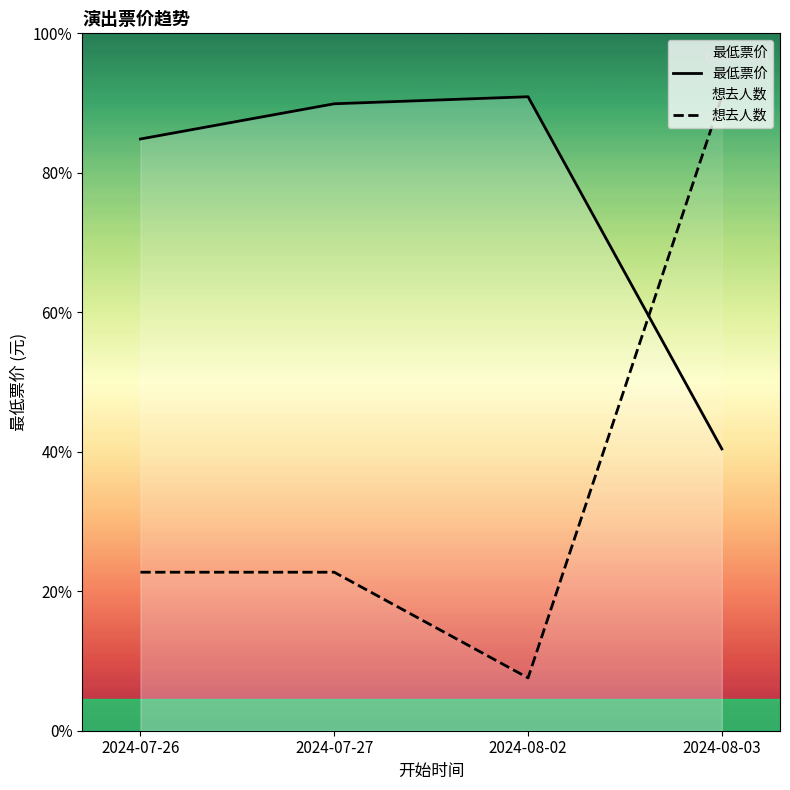

Is the value of 最低票价 at 2024-08-02 greater than the value of 想去人数 at 2024-07-27?

Yes